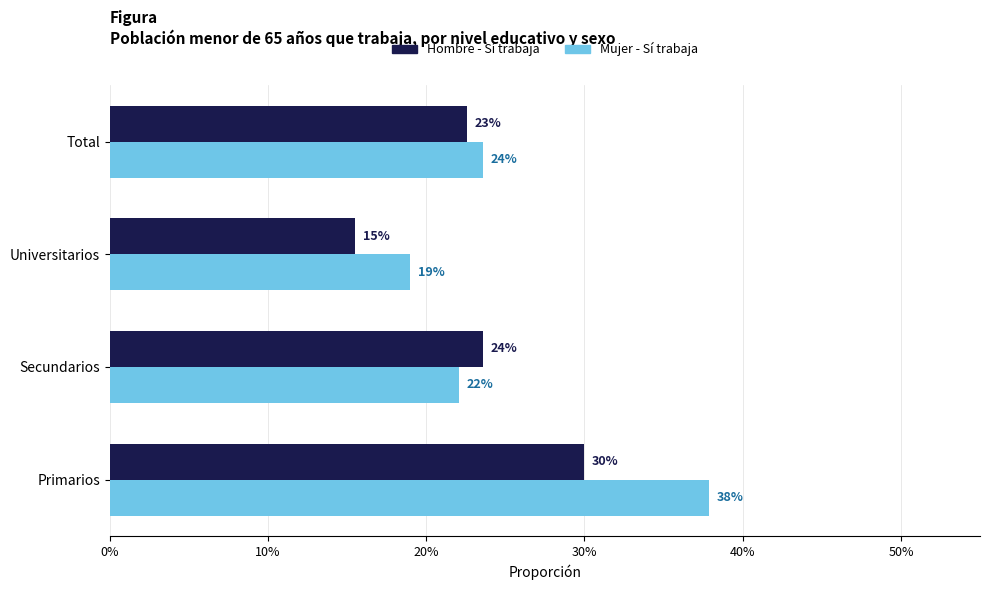

What are all the series names shown in the legend?

Hombre - Sí trabaja, Mujer - Sí trabaja